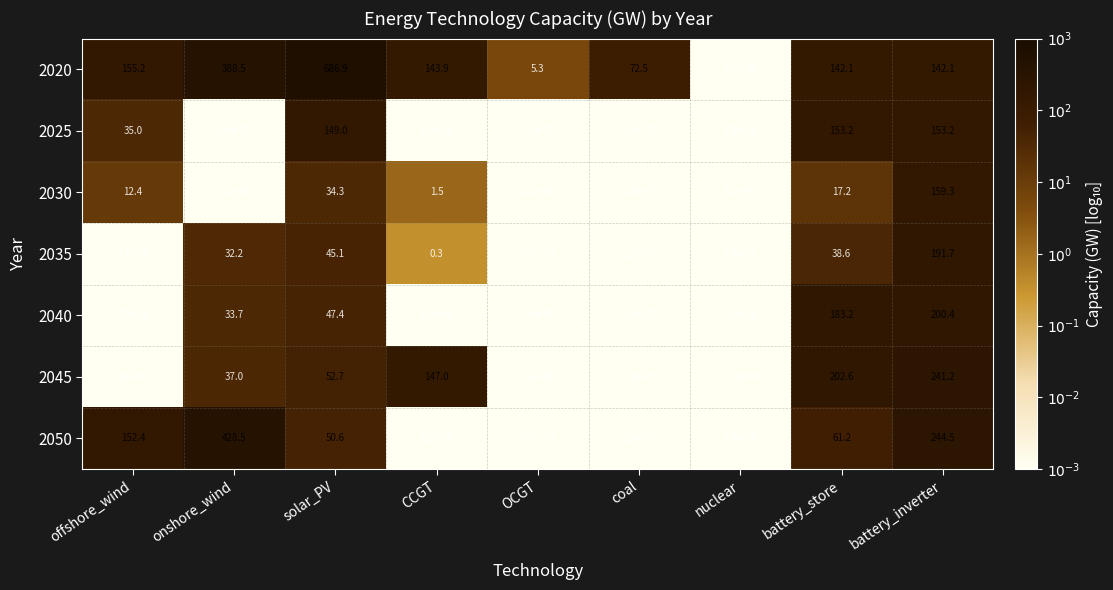

Where is 2035 nearest to the value 95?

solar_PV